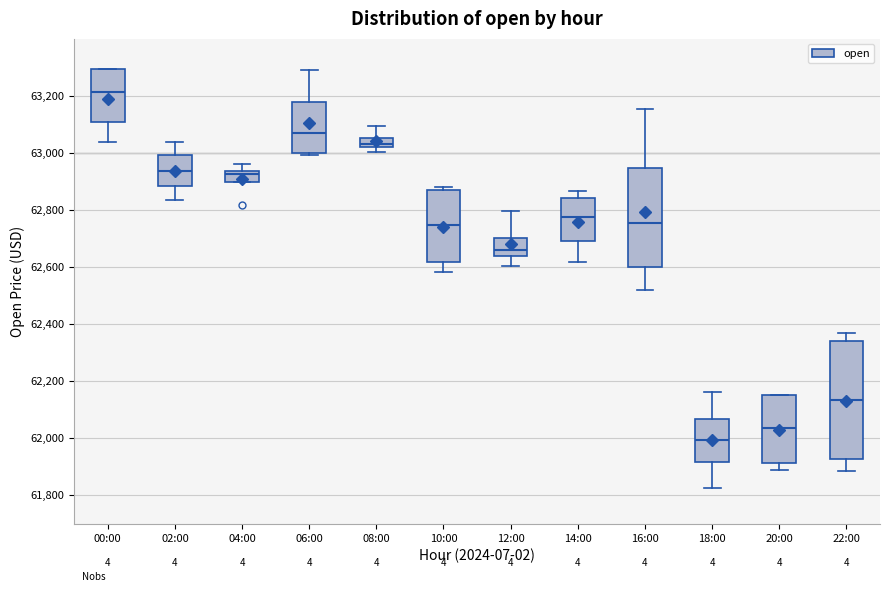

Reading left to right, transcribe this box plot: for each box, give where its median line is, the range the box spans, and where its two whiskers end, as read against the y-axis. The values are not printed on the chart, so give them approximately, as read against the axis.

00:00: median 63220, box 63100 to 63300, whiskers 63040 to 63300
02:00: median 62940, box 62880 to 63000, whiskers 62840 to 63040
04:00: median 62920, box 62900 to 62940, whiskers 62900 to 62960
06:00: median 63060, box 63000 to 63180, whiskers 63000 (just below the box's lower edge) to 63280
08:00: median 63040, box 63020 to 63060, whiskers 63000 to 63100
10:00: median 62740, box 62620 to 62860, whiskers 62580 to 62880
12:00: median 62660, box 62640 to 62700, whiskers 62600 to 62800
14:00: median 62780, box 62700 to 62840, whiskers 62620 to 62860
16:00: median 62760, box 62600 to 62940, whiskers 62520 to 63160
18:00: median 62000, box 61920 to 62060, whiskers 61820 to 62160
20:00: median 62040, box 61920 to 62140, whiskers 61880 to 62160
22:00: median 62140, box 61920 to 62340, whiskers 61880 to 62360